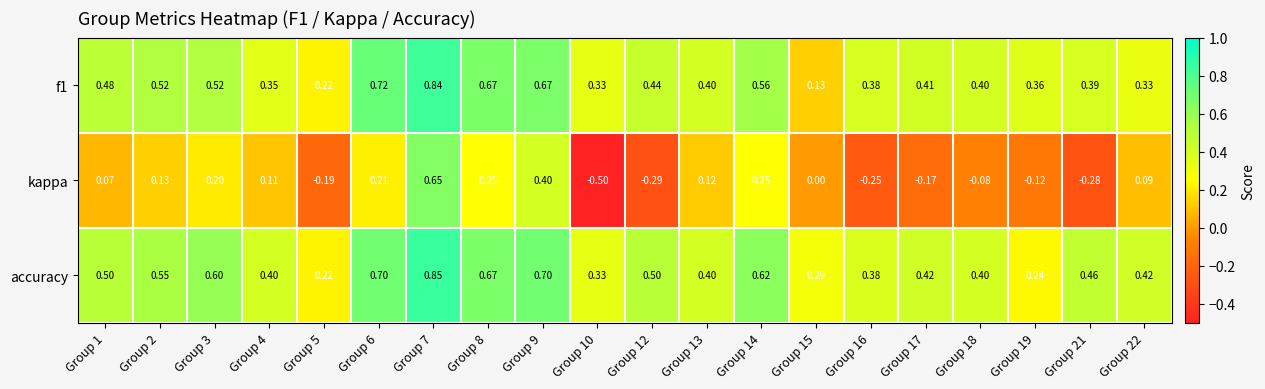

Which series has the largest range (max minus min)?

kappa